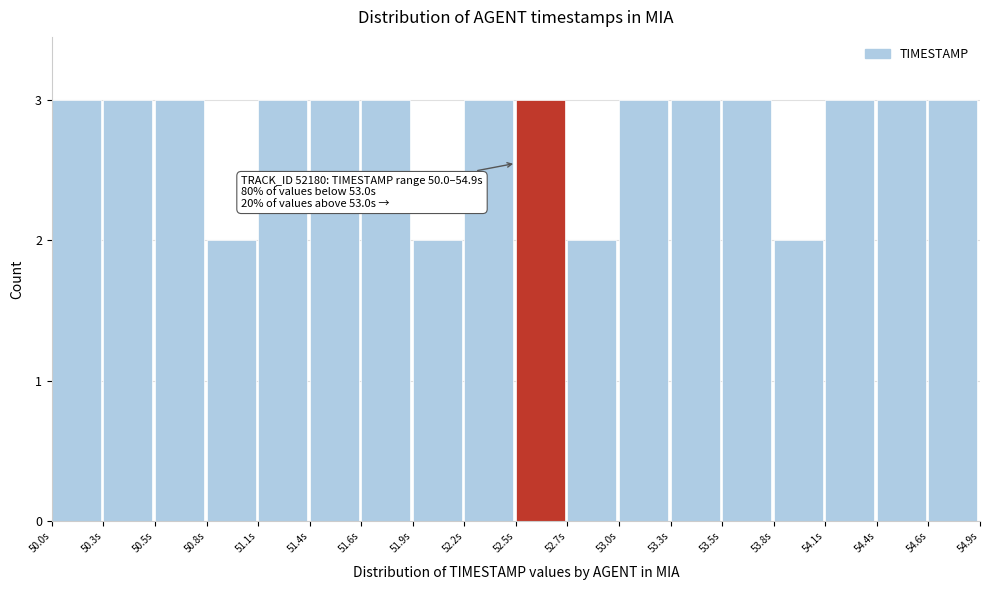

Reading left to right, list all the values displayed in this chart.

50.0s=3	50.3s=3	50.5s=3	50.8s=2	51.1s=3	51.4s=3	51.6s=3	51.9s=2	52.2s=3	52.5s=3	52.7s=2	53.0s=3	53.3s=3	53.5s=3	53.8s=2	54.1s=3	54.4s=3	54.6s=3